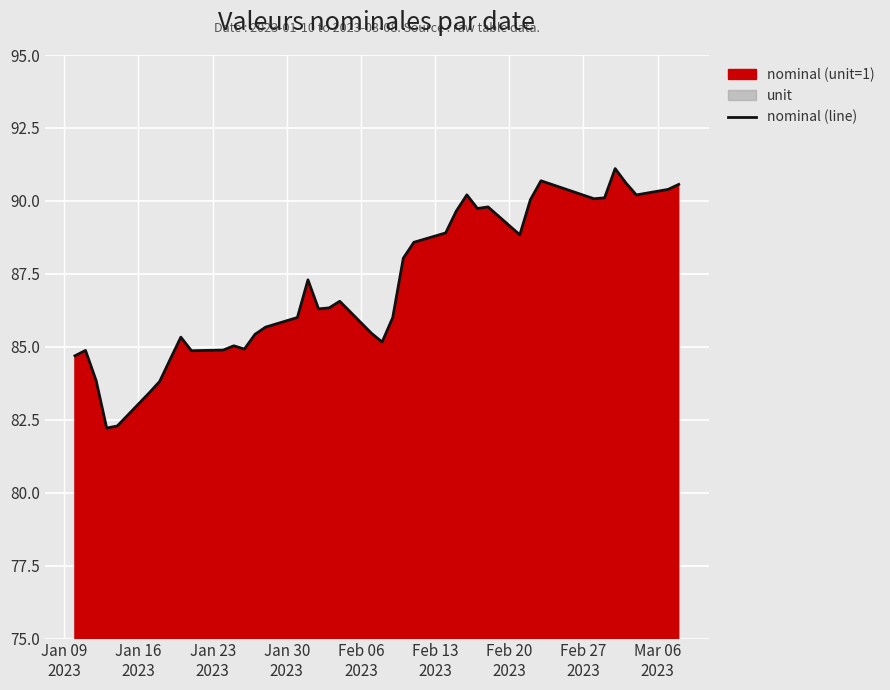

What is the minimum value for nominal (line)?

82.2